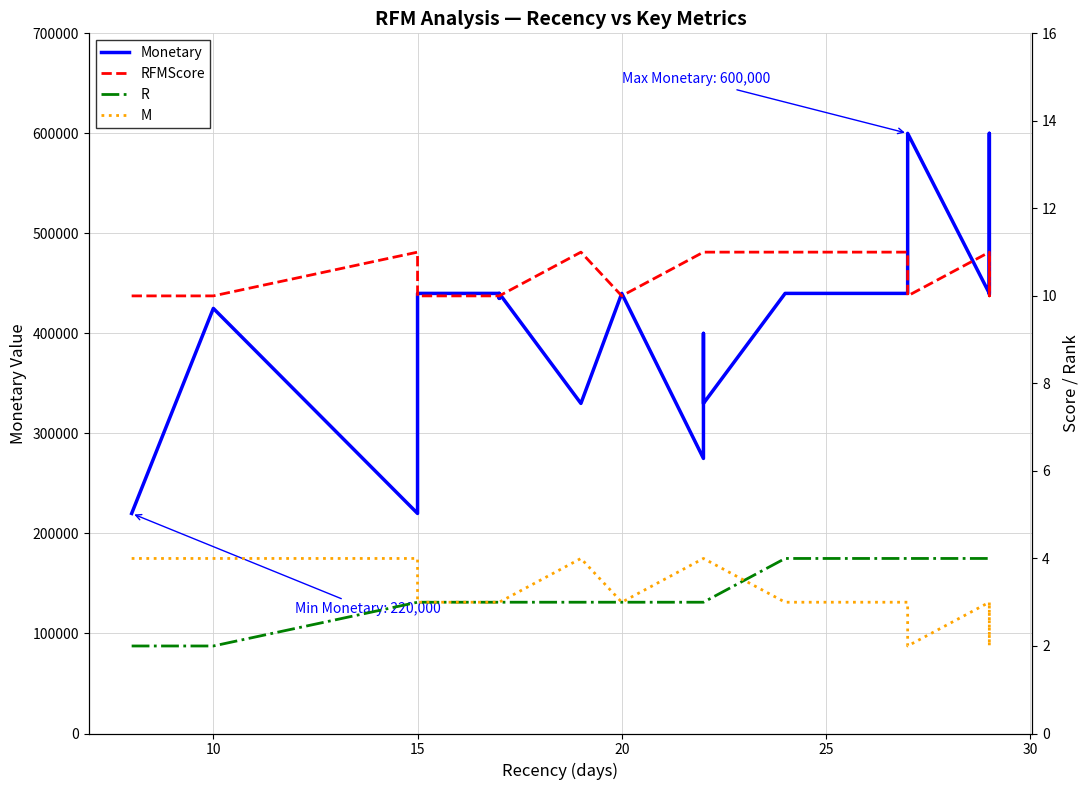

The R series shows 3 at 5. True or false?

False